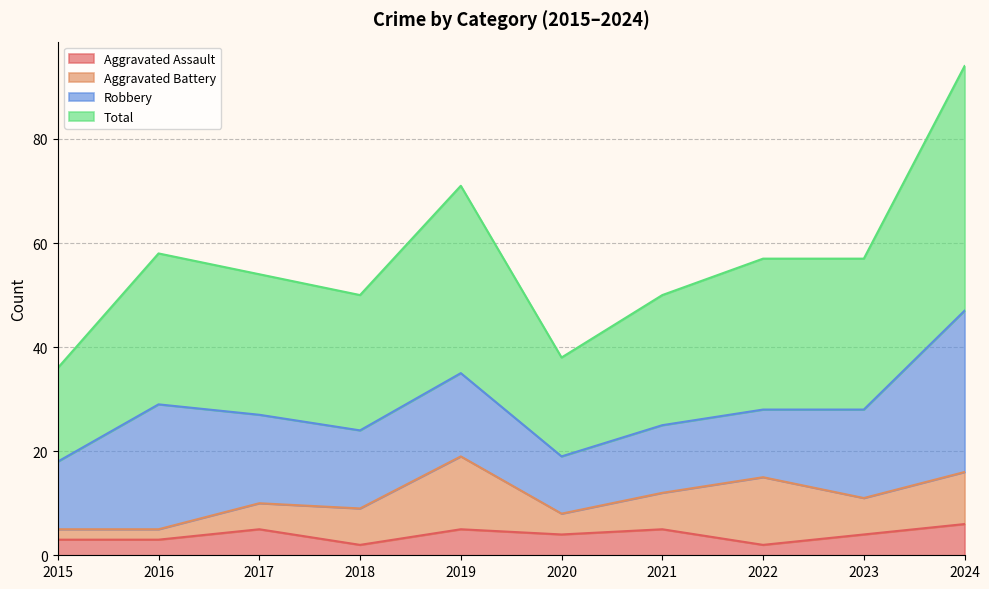

Which has a higher value, 2021 or 2018?

2021